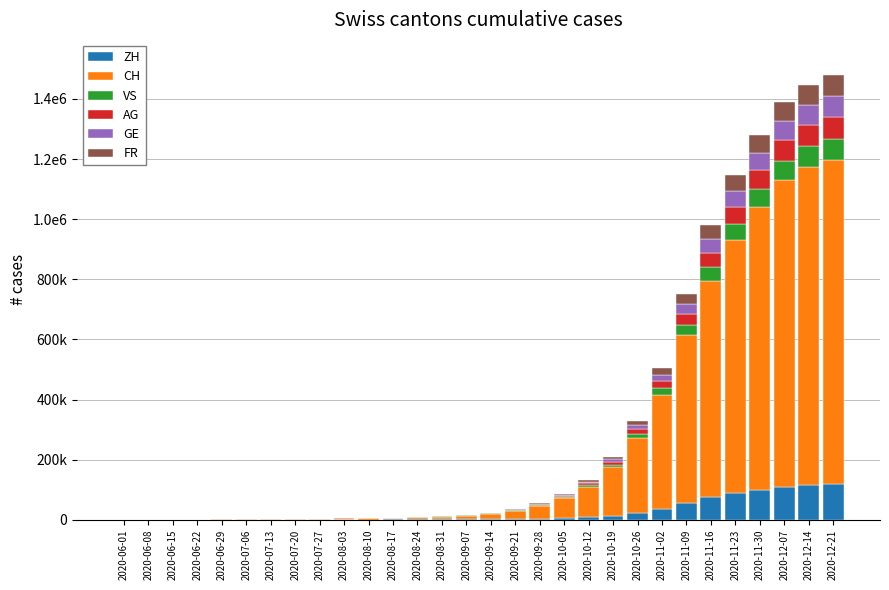

What is the difference between the VS values at 2020-11-02 and 2020-10-12?

16500